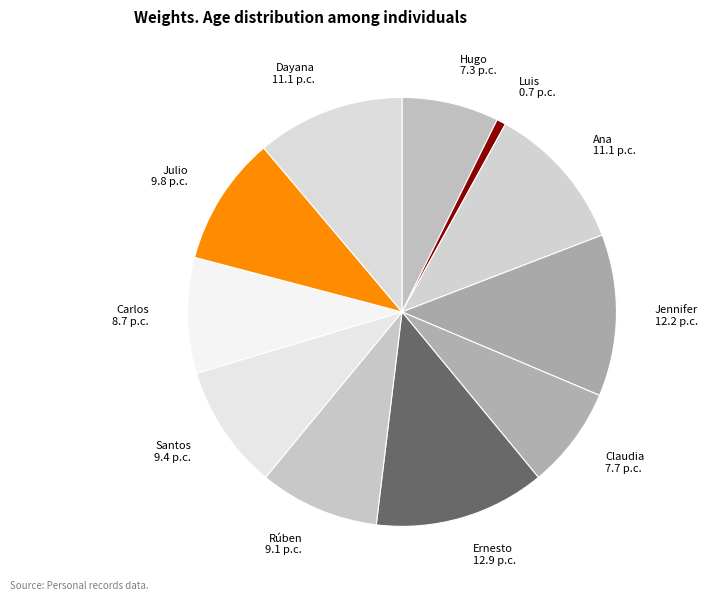

What is the ratio of the value at Ana to the value at Carlos?

1.3